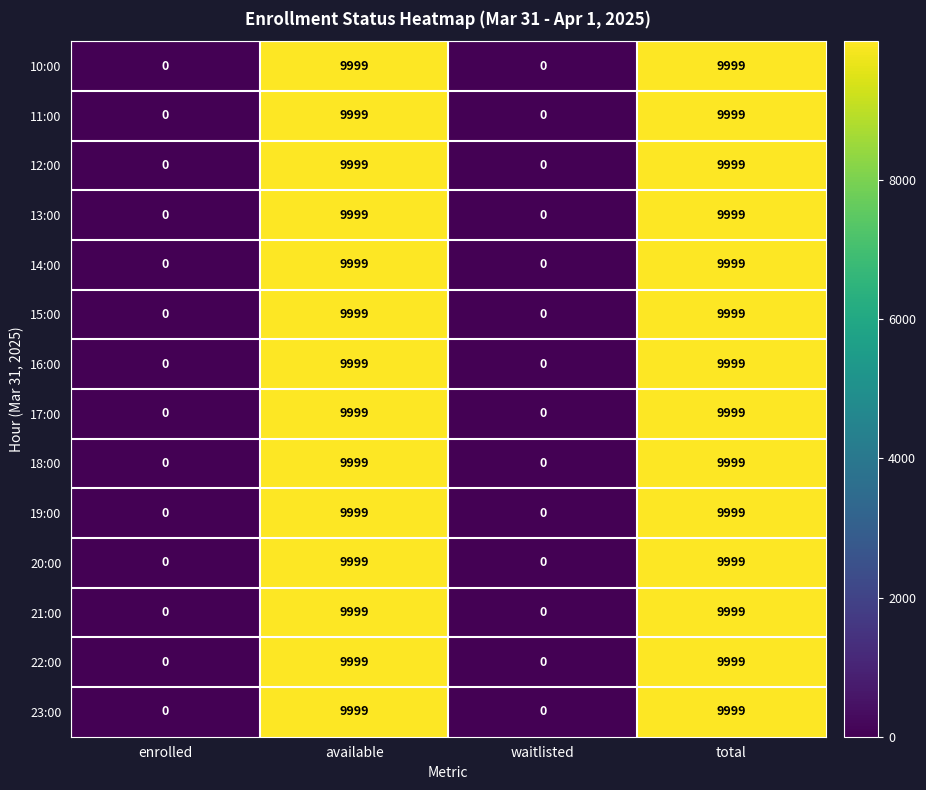

What is the greatest value displayed?

9999